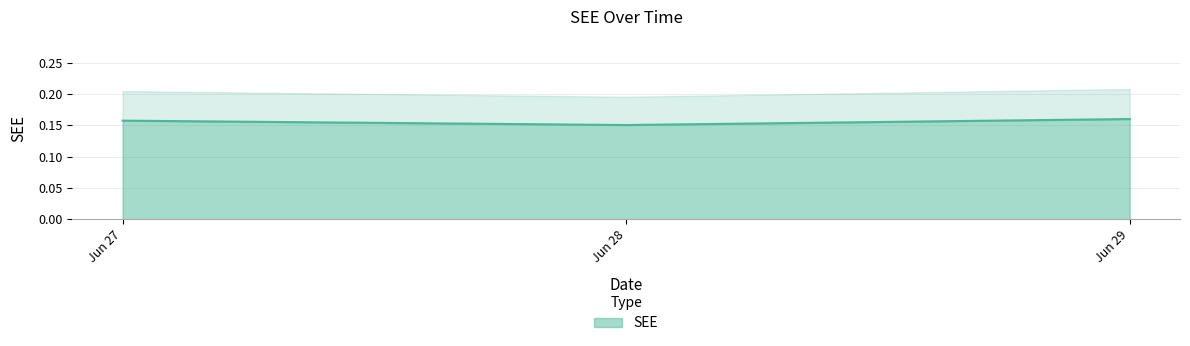

Count the SEE values in the range 0 to 1.

3